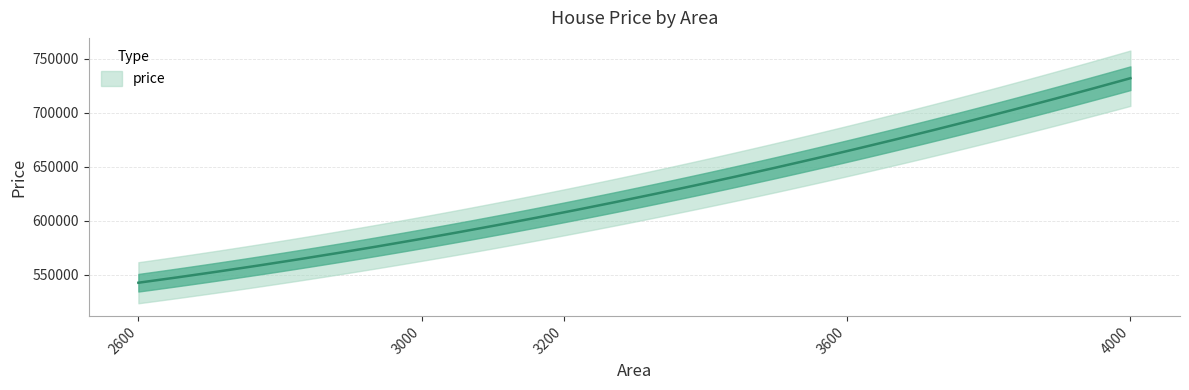

The value at 3000 is 865429. True or false?

False